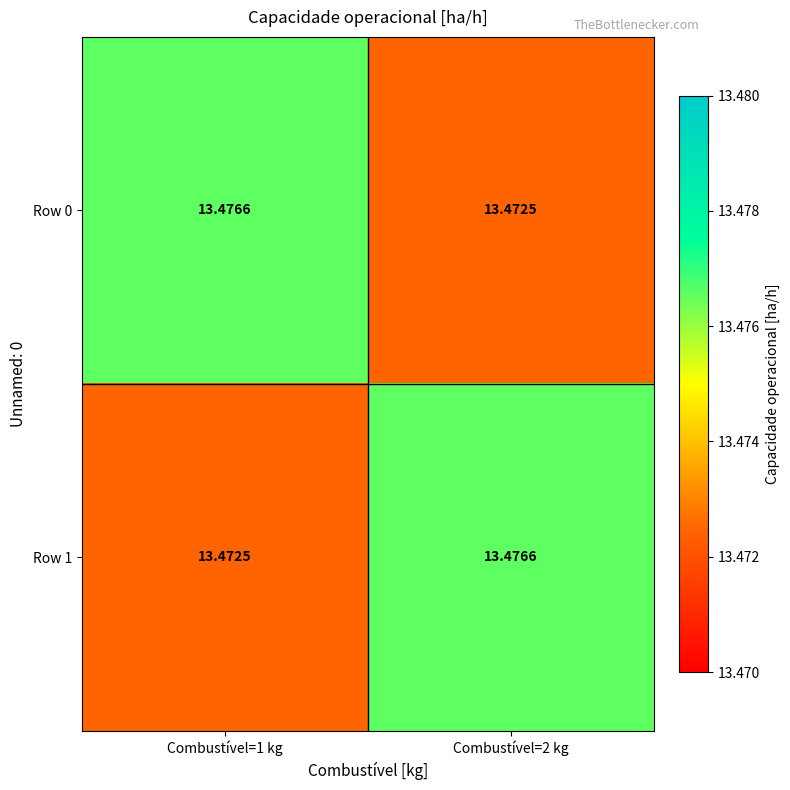

Is the value of Row 0 at Combustível=2 kg greater than the value of Row 1 at Combustível=2 kg?

No